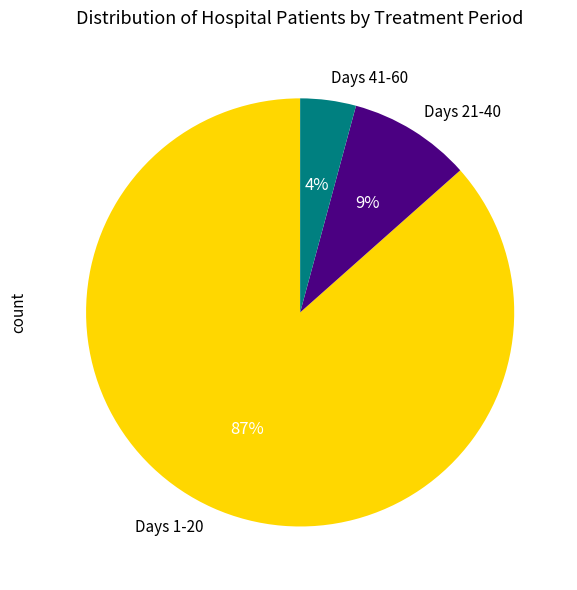

Which slice is the largest?

Days 1-20